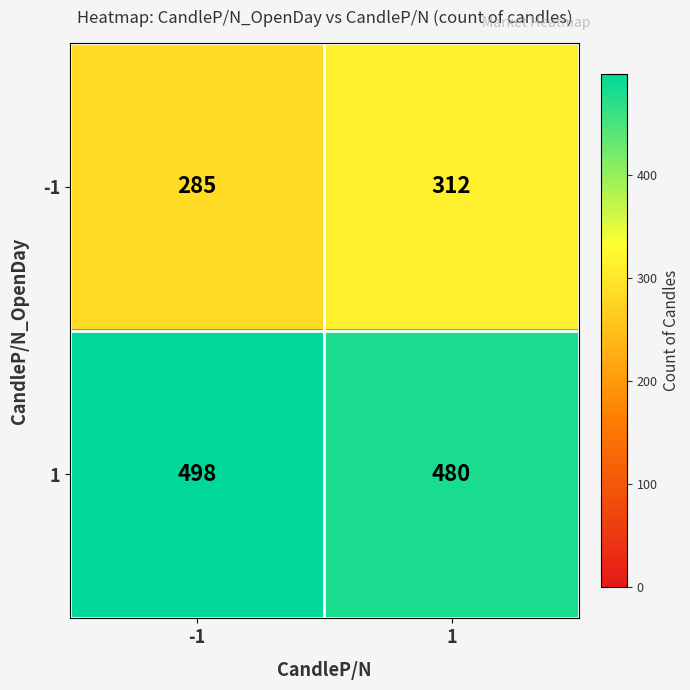

What is the lowest value of the -1 series?

285